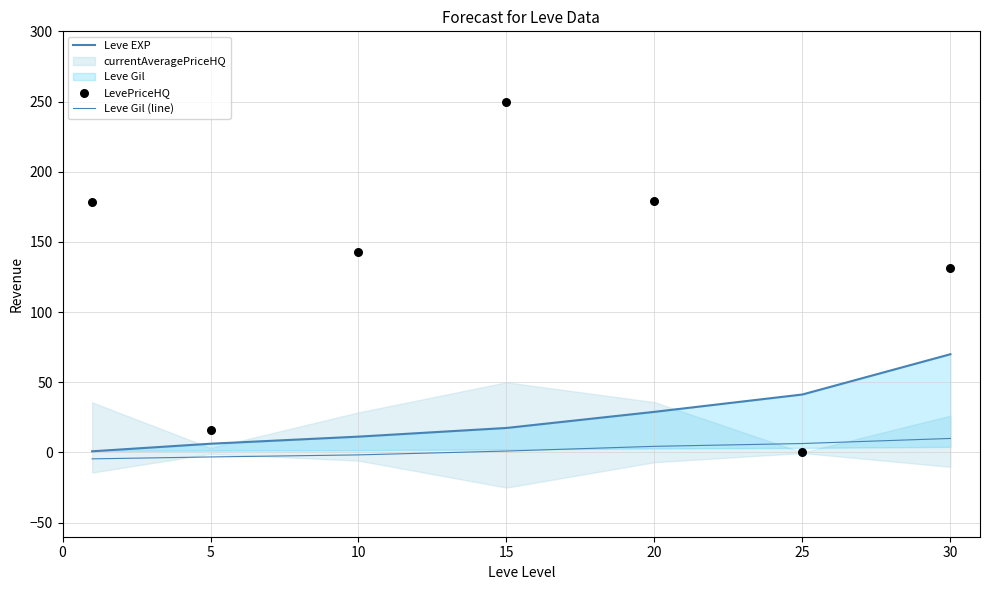

Is the value of LevePriceHQ at 30 greater than the value of Leve Gil (line) at 10?

Yes